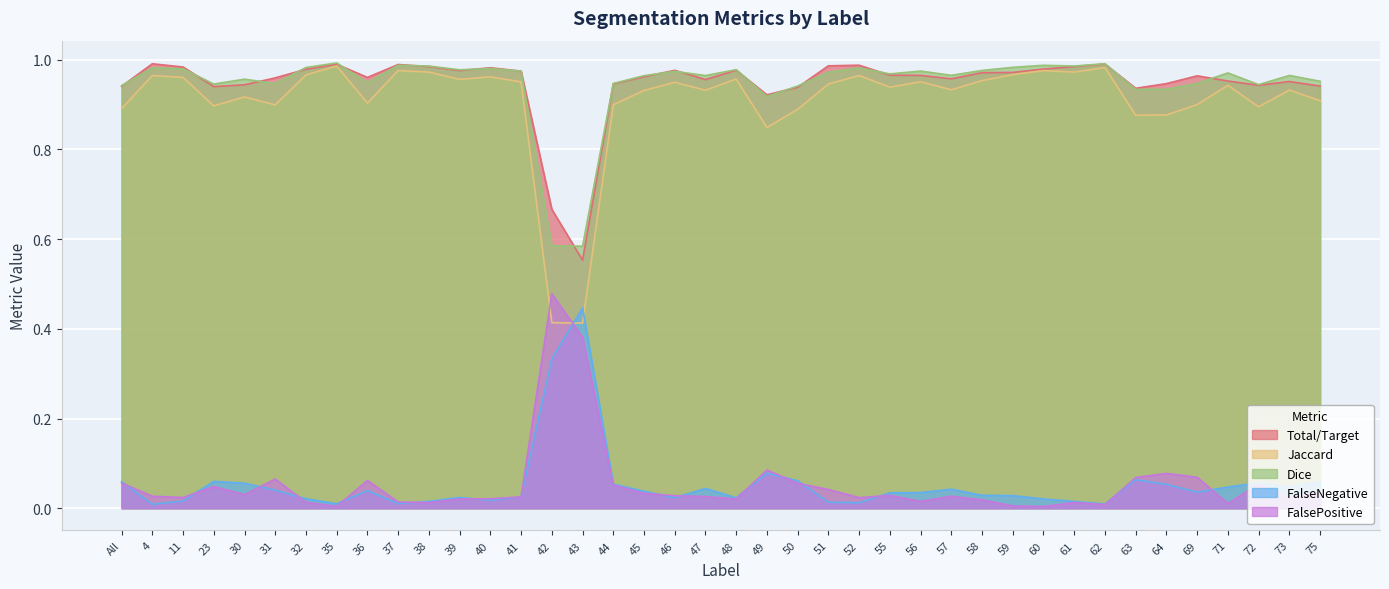

How many interior local peaks does the Dice series have?

13